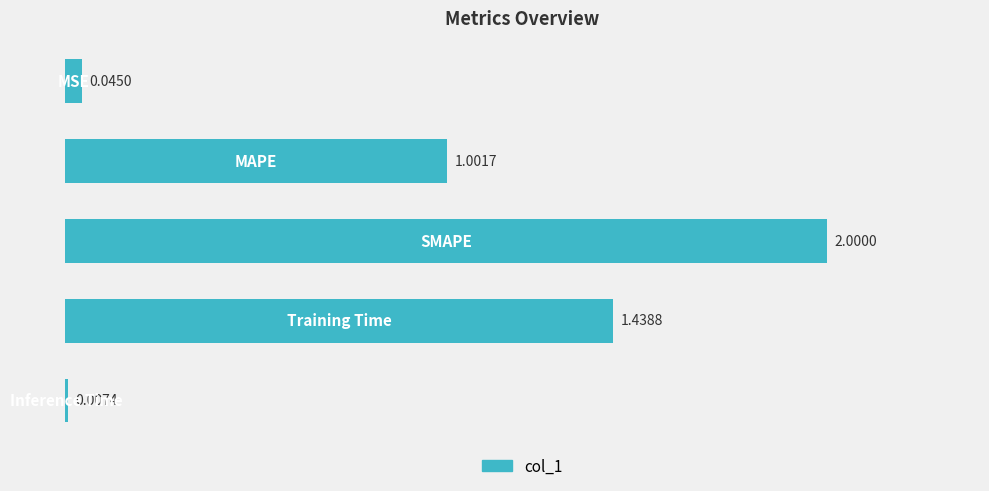

What is the average value?

0.9